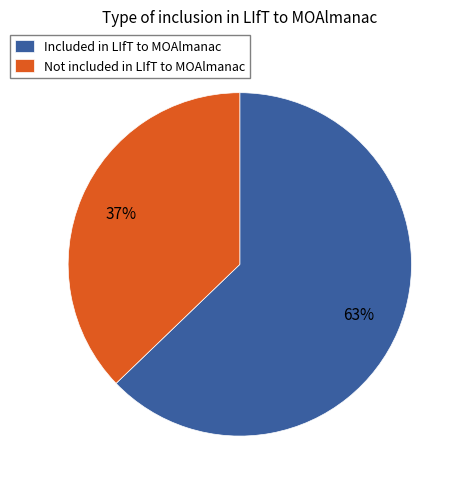

Which category has the smallest portion of the pie?

Not included in LIfT to MOAlmanac